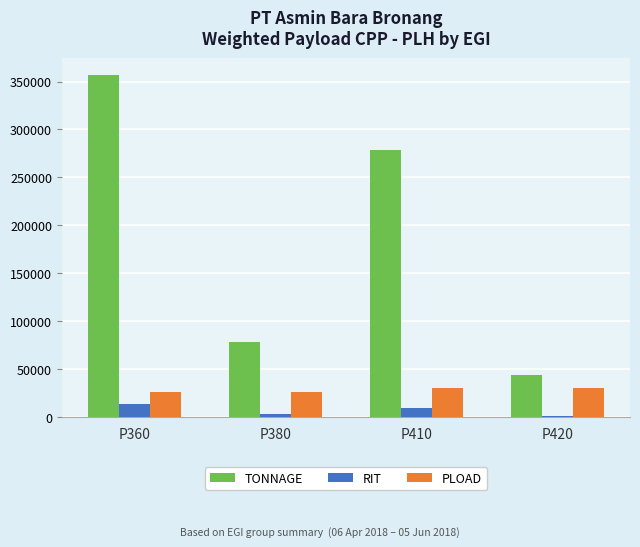

Which category has the highest value across all series?

P360